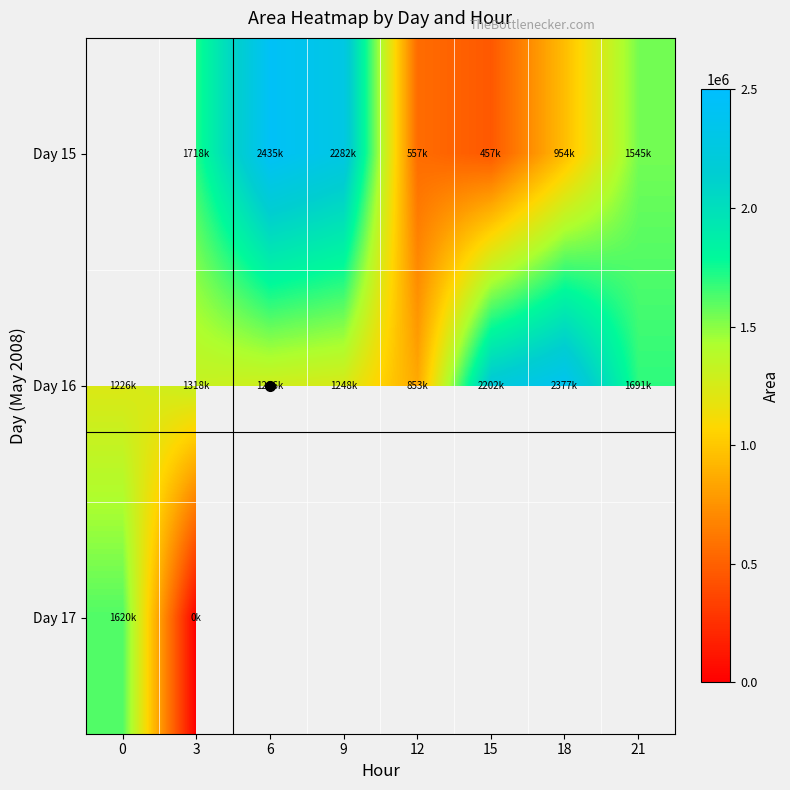

What is the sum of all Day 16 values?

12203125.0